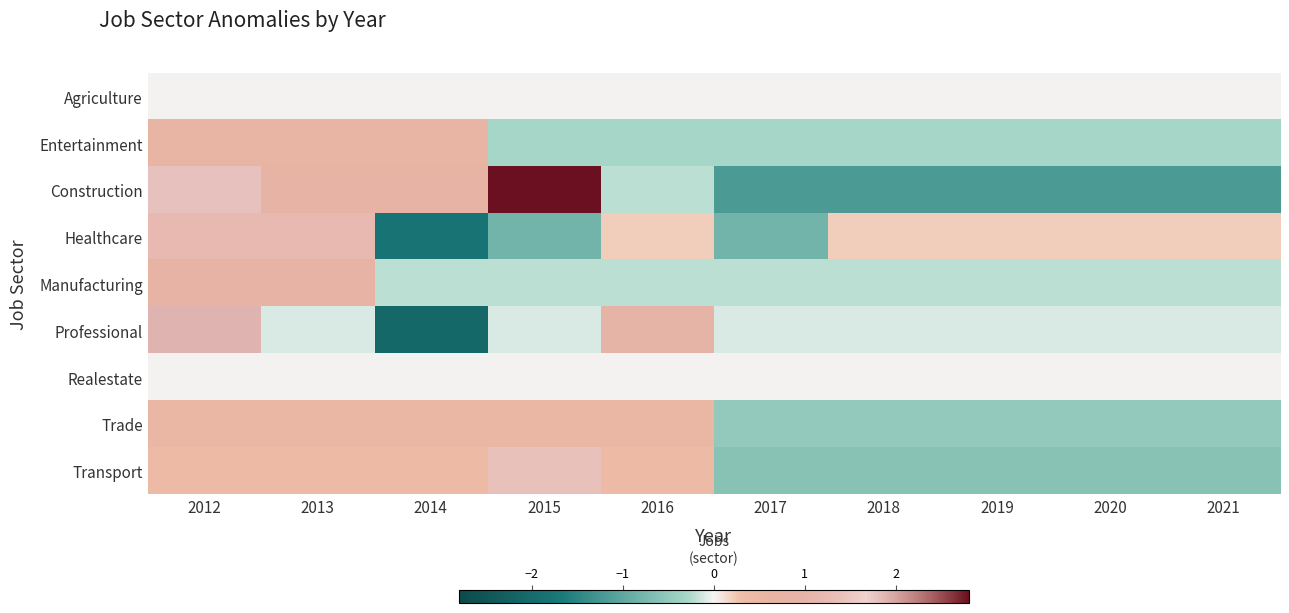

What is the total value across all series at 2017?

-3.7